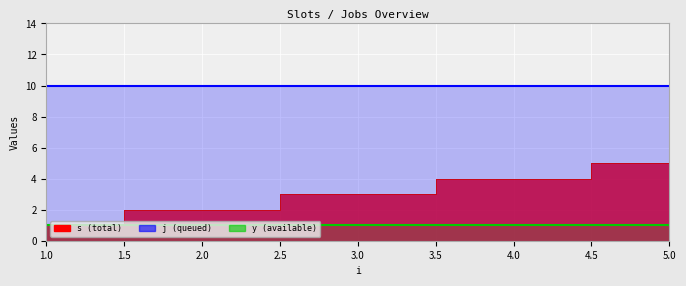

Reading left to right, transcribe all the data shown in this chart.

s: 1=1	2=2	3=3	4=4	5=5
j: 1=10	2=10	3=10	4=10	5=10
y: 1=1	2=1	3=1	4=1	5=1